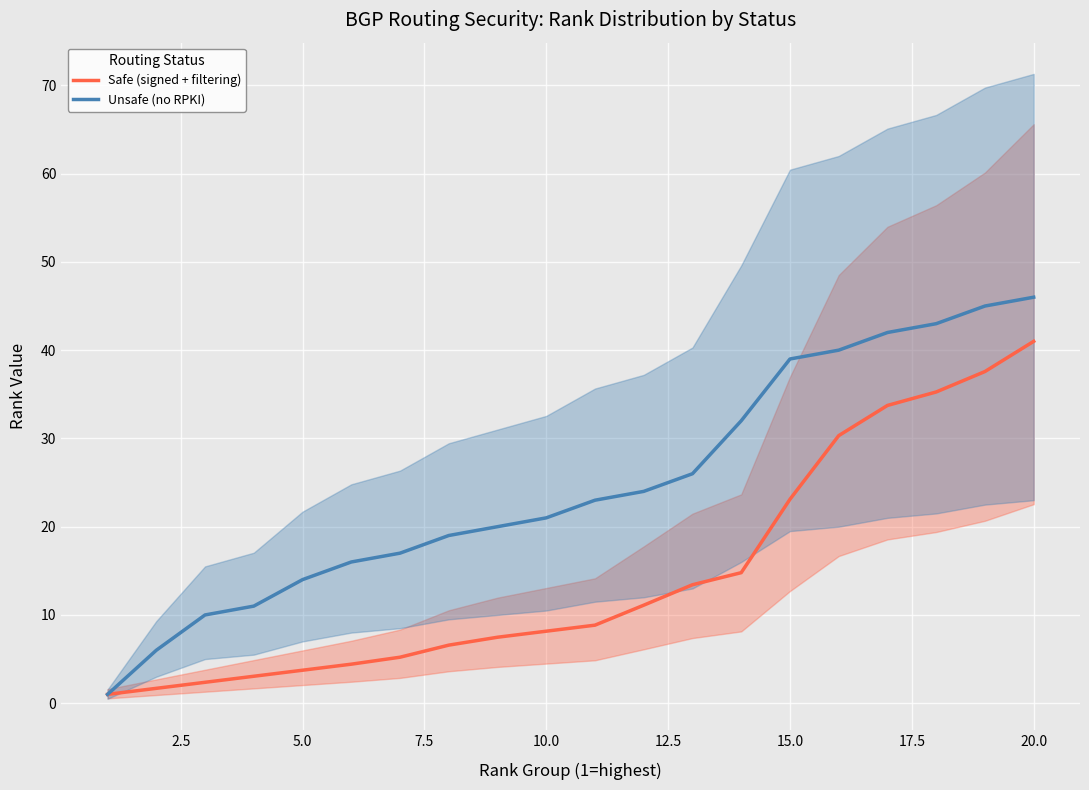

Count the number of data series in this chart.

2